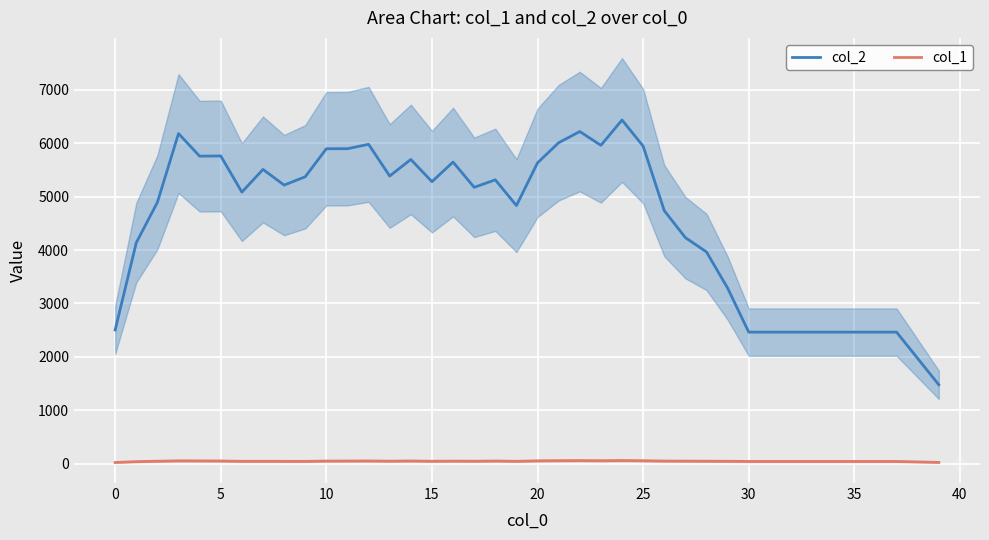

The value of col_1 at 34 is 63.8. True or false?

False